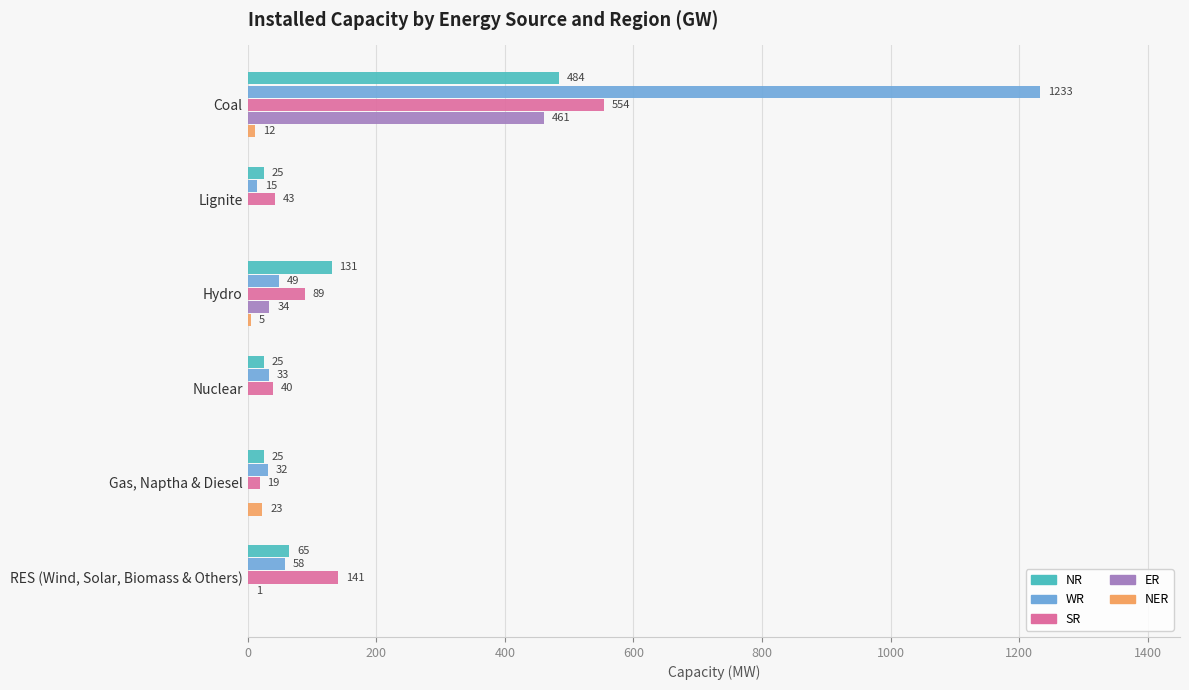

Between Gas, Naptha & Diesel and RES (Wind, Solar, Biomass & Others), which series saw the biggest shift?

SR